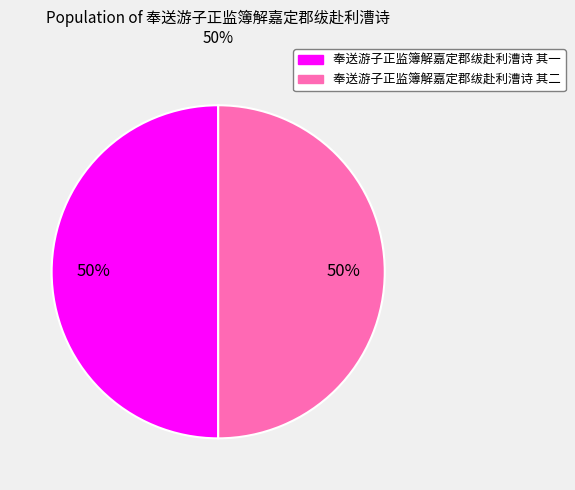

How many slices are in this pie chart?

2